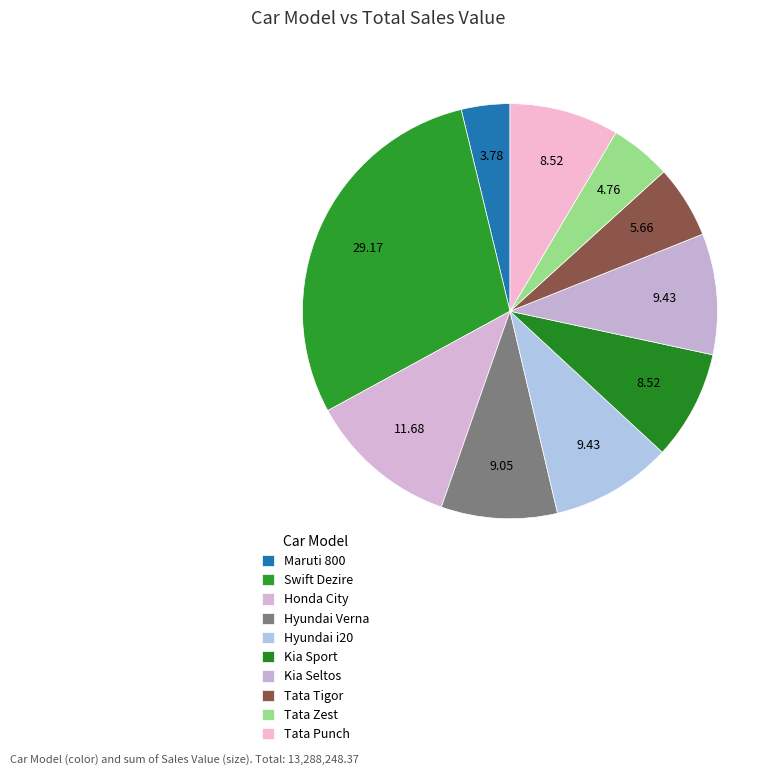

Do Kia Sport and Hyundai i20 together represent more than half of the pie?

No